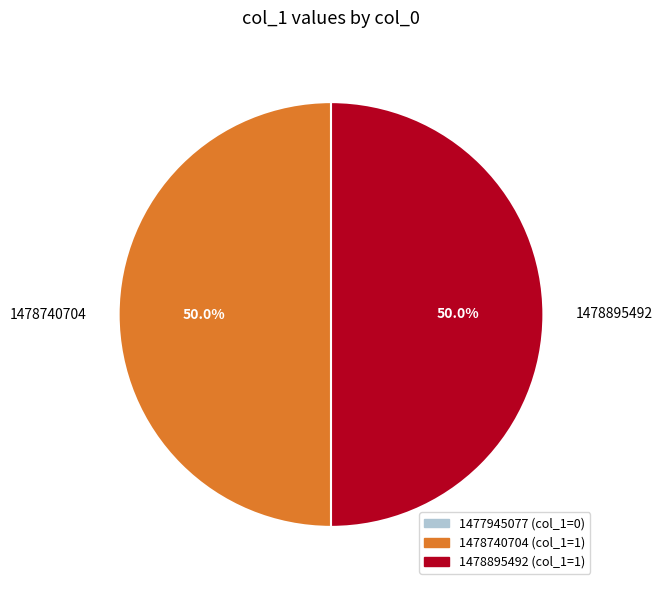

What is the ratio of the value at 1478740704 to the value at 1478895492?

1.0